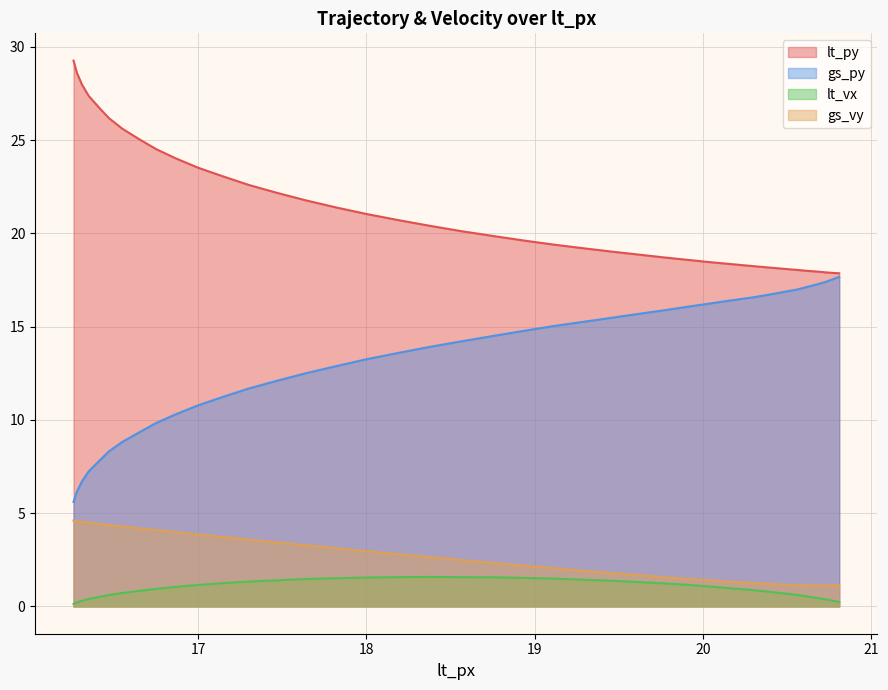

What is the highest value of the lt_vx series?

1.6